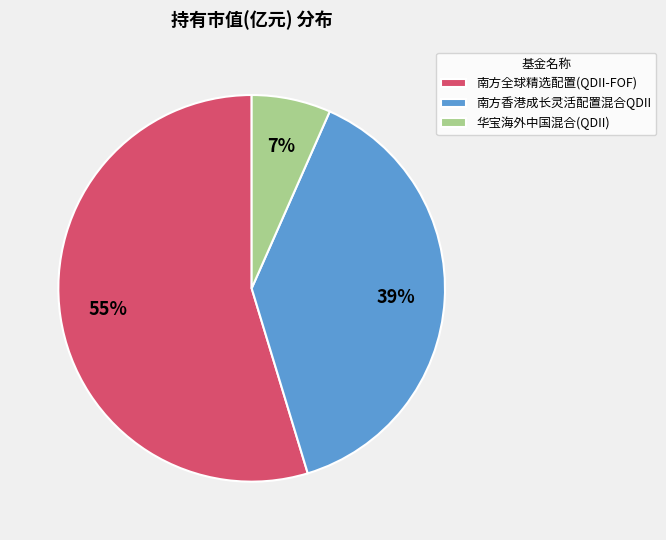

Between 南方香港成长灵活配置混合QDII and 华宝海外中国混合(QDII), which is larger?

南方香港成长灵活配置混合QDII